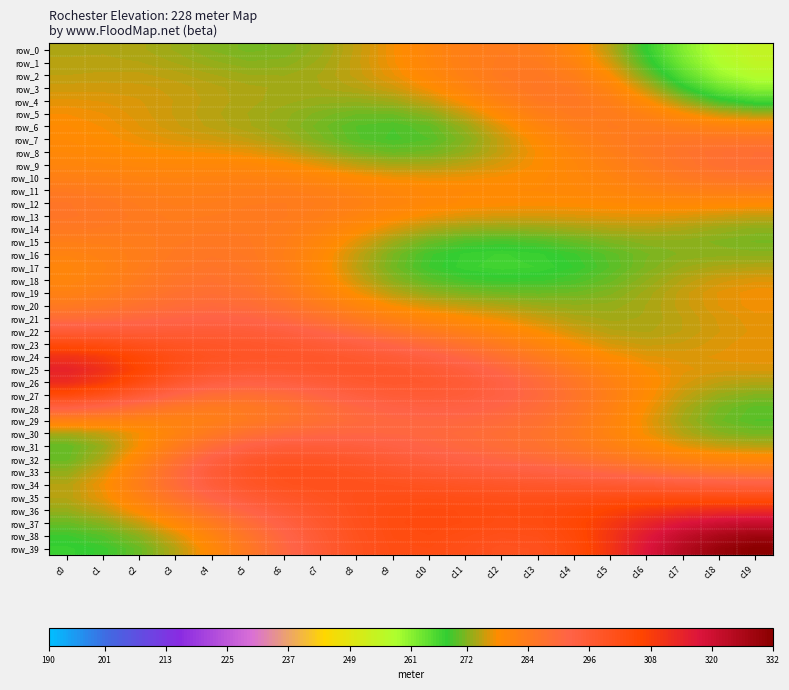

What is the minimum value for row_31?

270.5